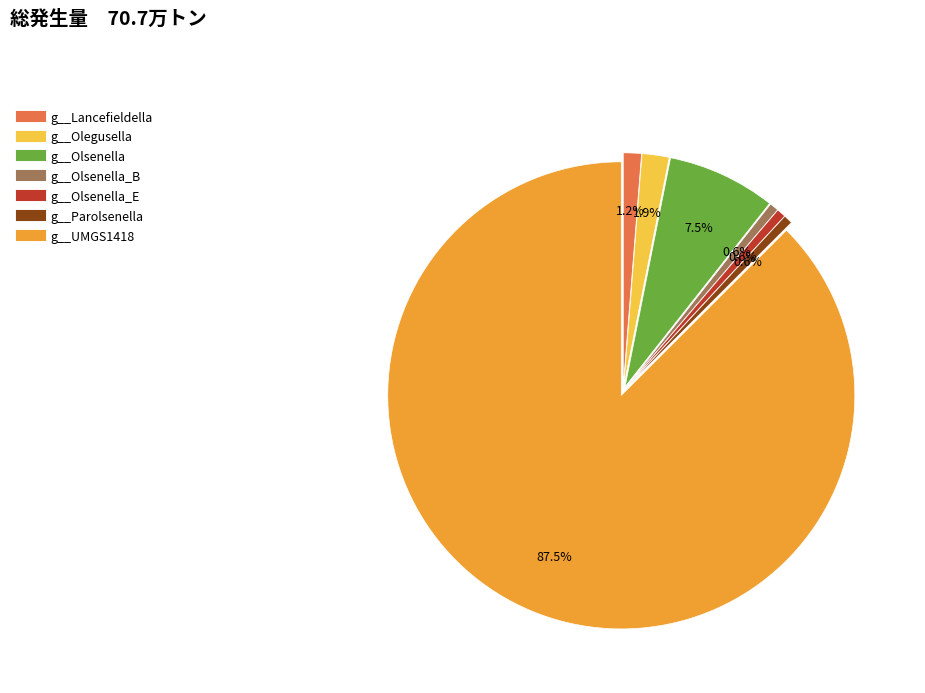

Is there any slice that represents more than half of the pie?

Yes